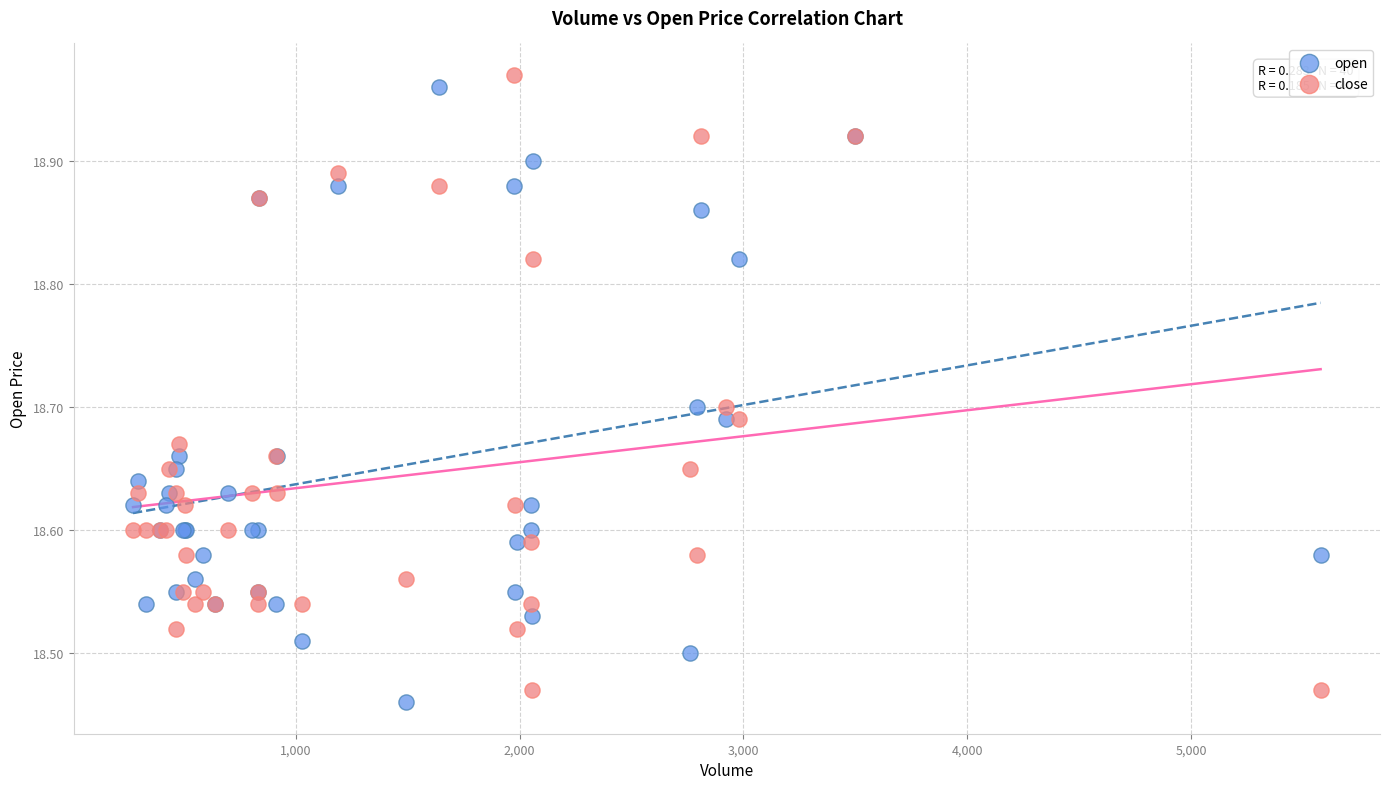

What is the X range (max minus min) for the scatter plot?

5306.0